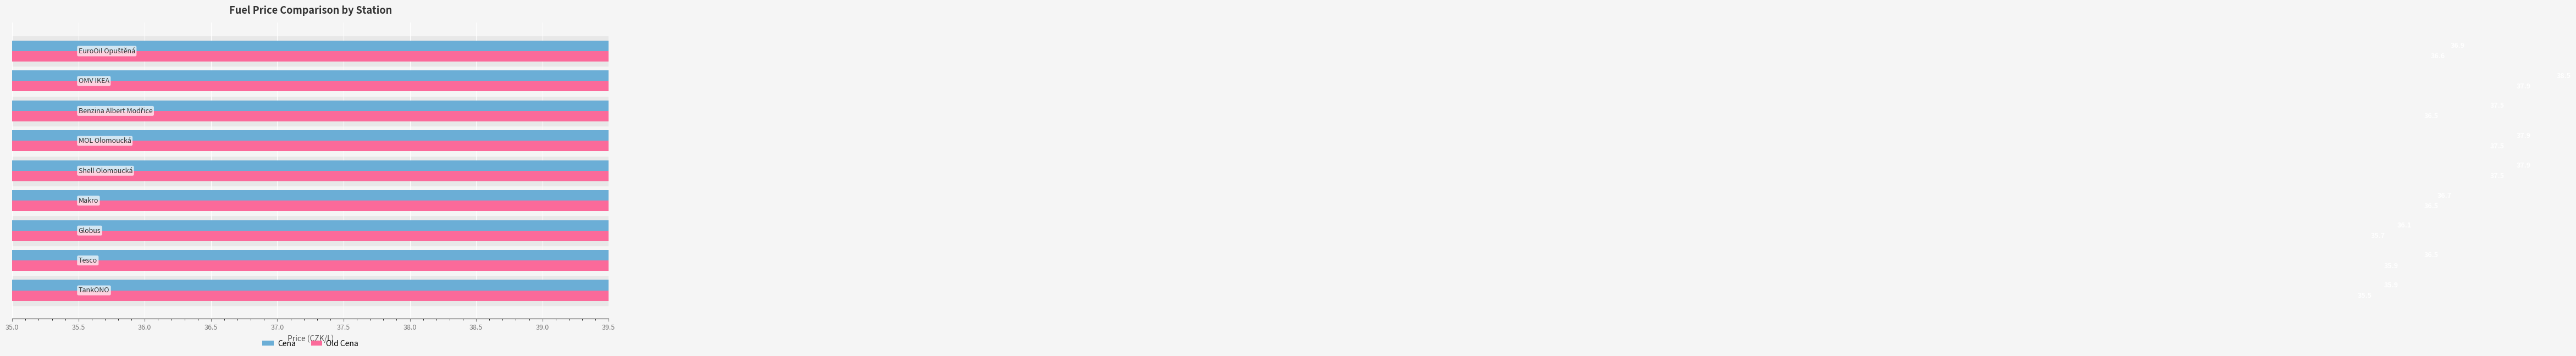

Does the chart contain stacked bars?

No